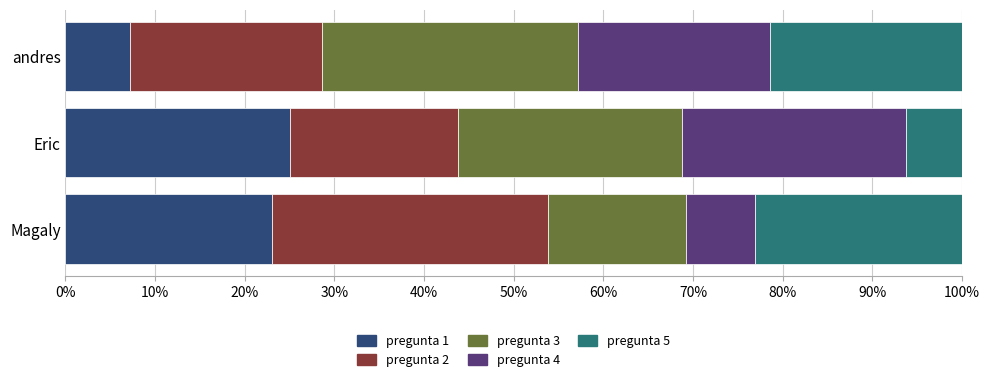

Is it true that pregunta 1 equals 25.0 at Eric?

True